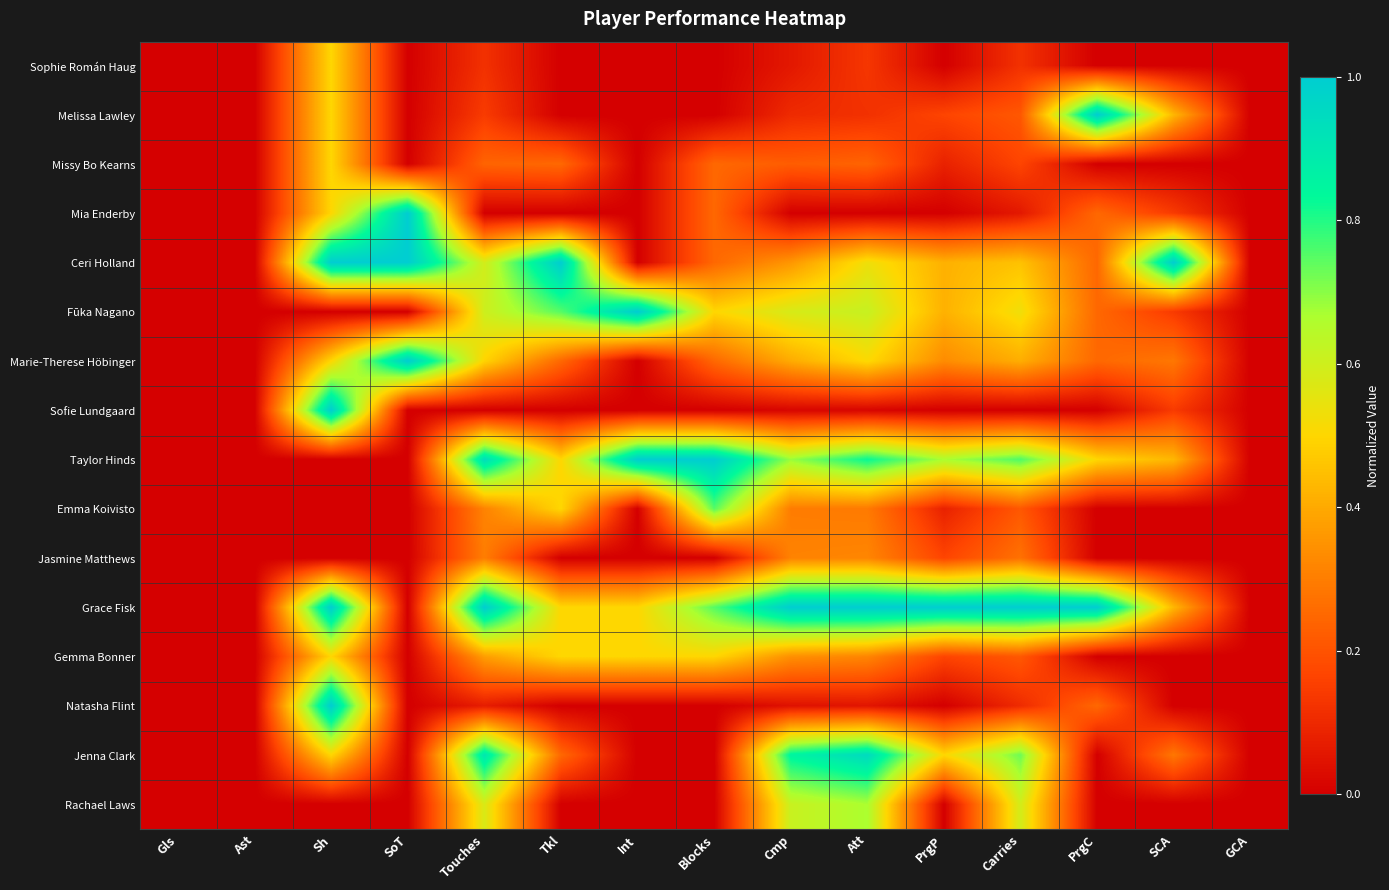

What is the total value across all series at Cmp?

5.9